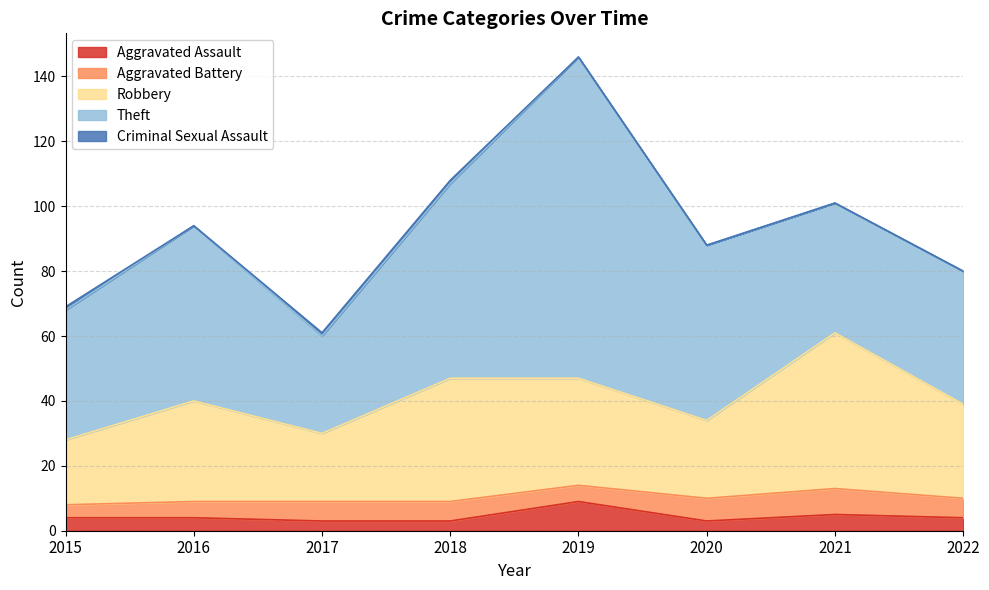

In Aggravated Assault, how many points are higher than both neighbors (excluding endpoints)?

2